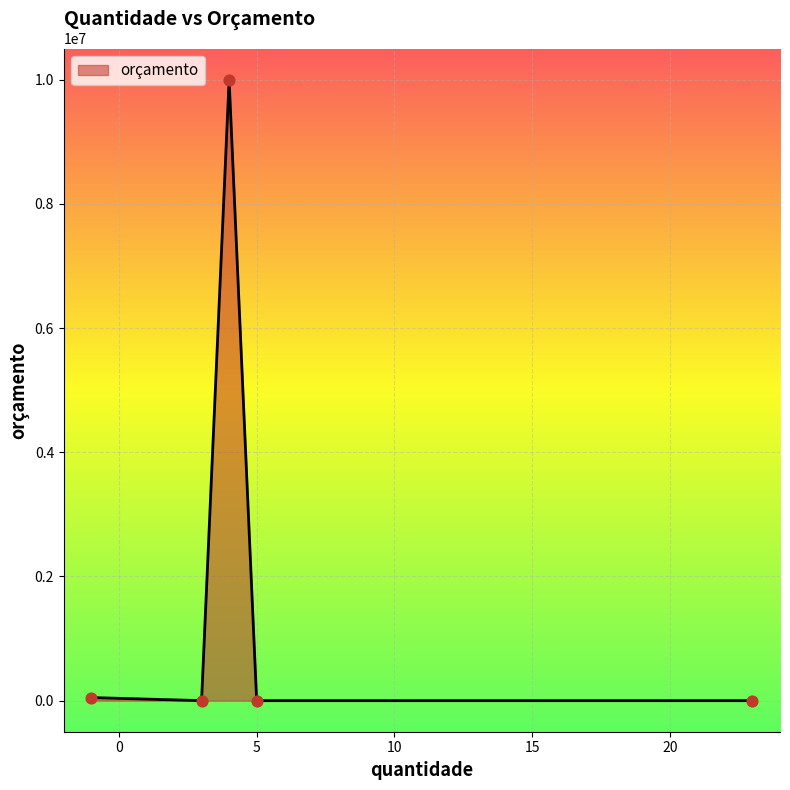

What is the difference between the maximum and minimum values?

9999950